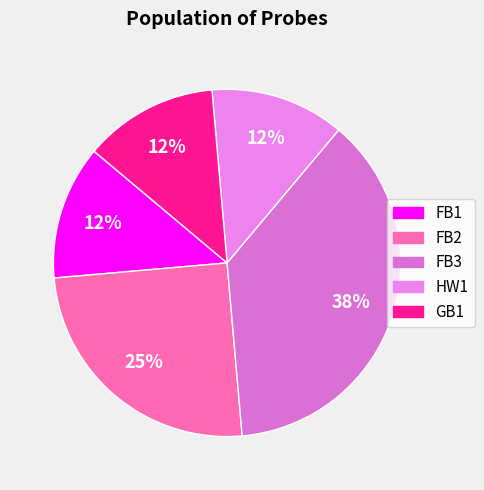

Is it true that FB3 is 38% of the pie?

True